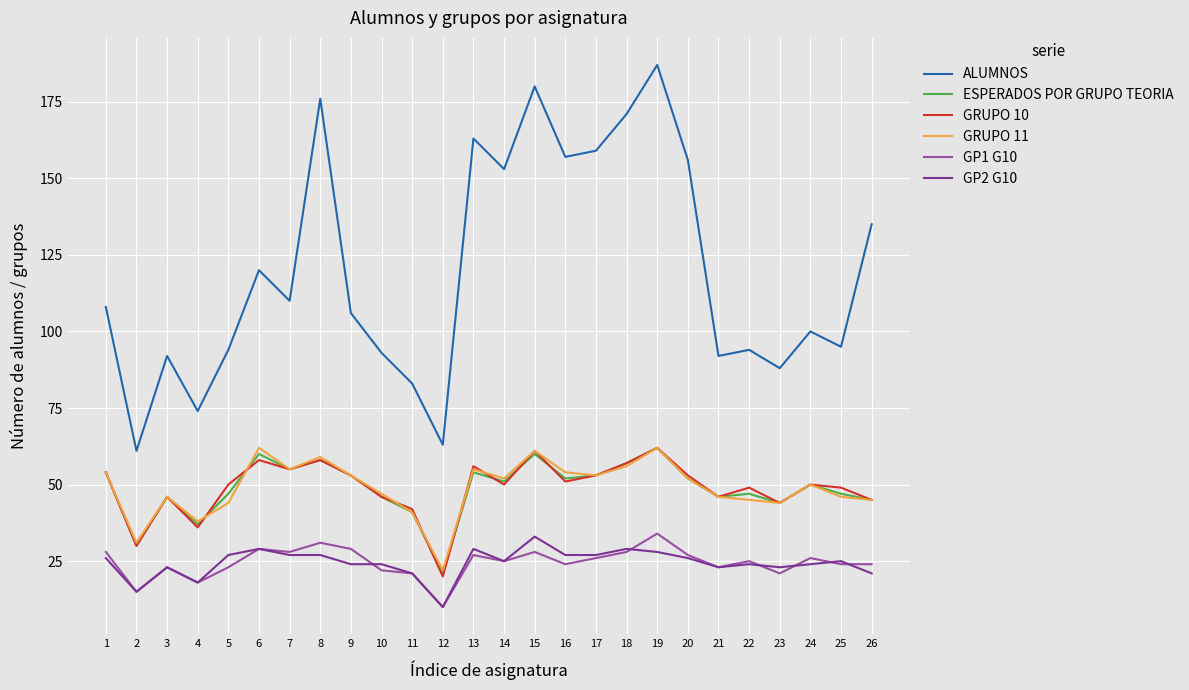

The GP2 G10 series shows 26 at 20. True or false?

True